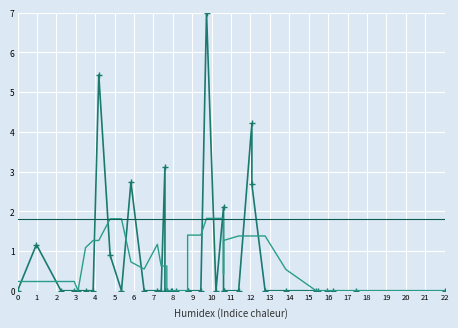

How many lines are shown in the chart?

3